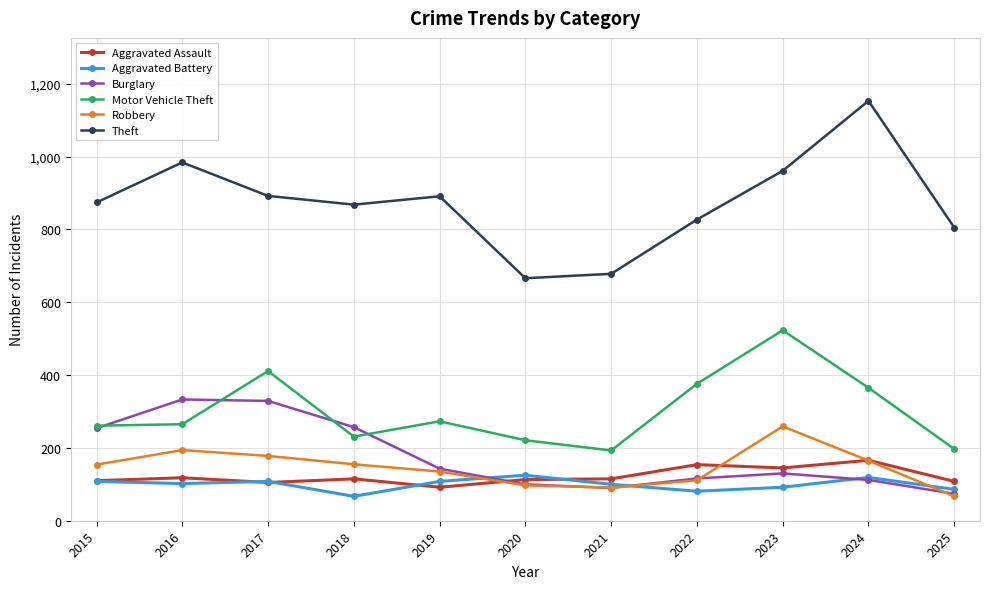

What is the average value of the Motor Vehicle Theft series?

301